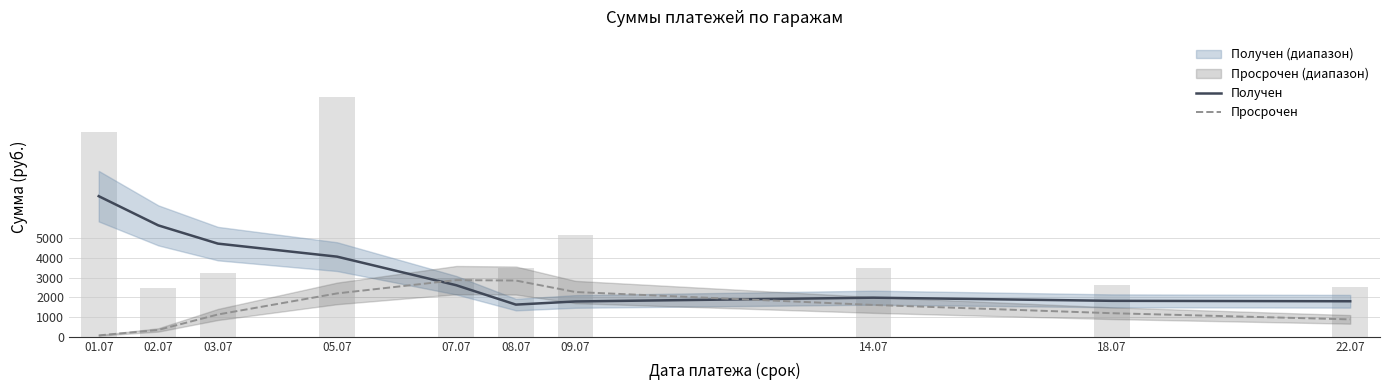

Where is Просрочен nearest to the value 1466?

14.07